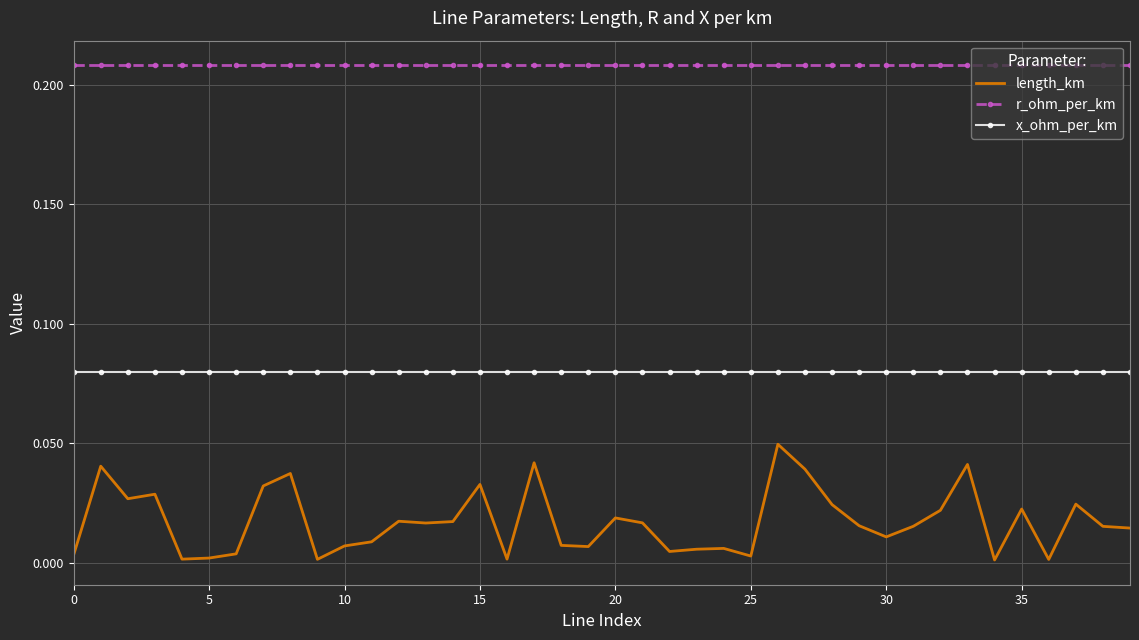

True or false: r_ohm_per_km and length_km cross at least once.

False